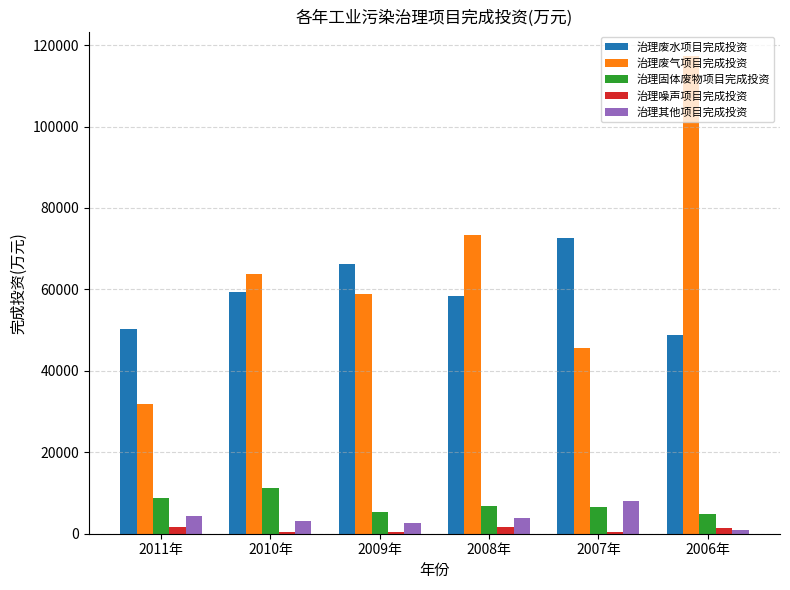

What is the label of the 4th bar from the right?

2009年